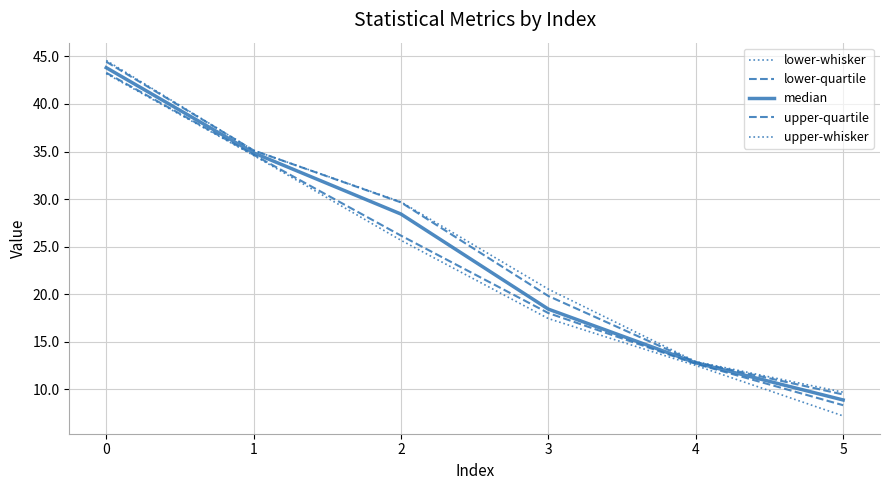

What is the lowest value of the upper-whisker series?

9.7